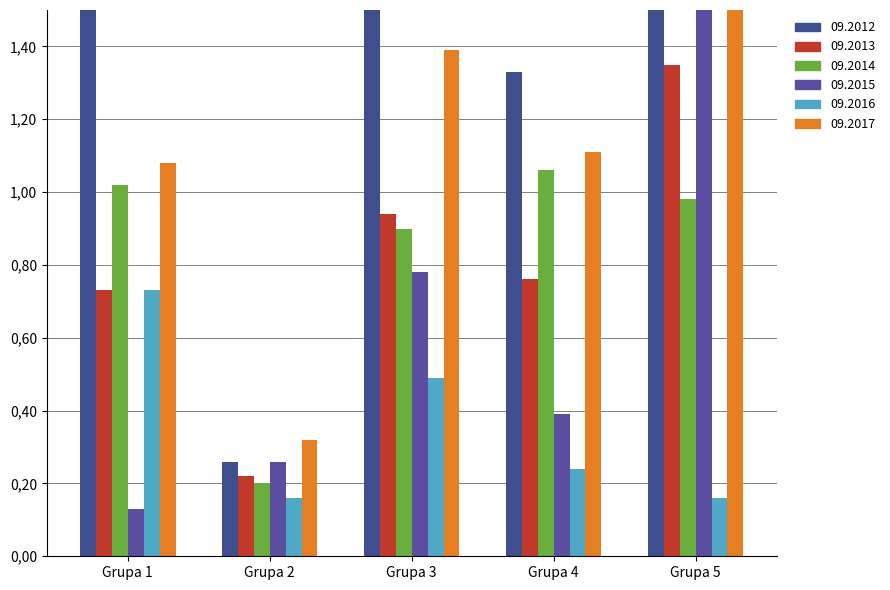

Which category has the lowest value across all series?

Grupa 1